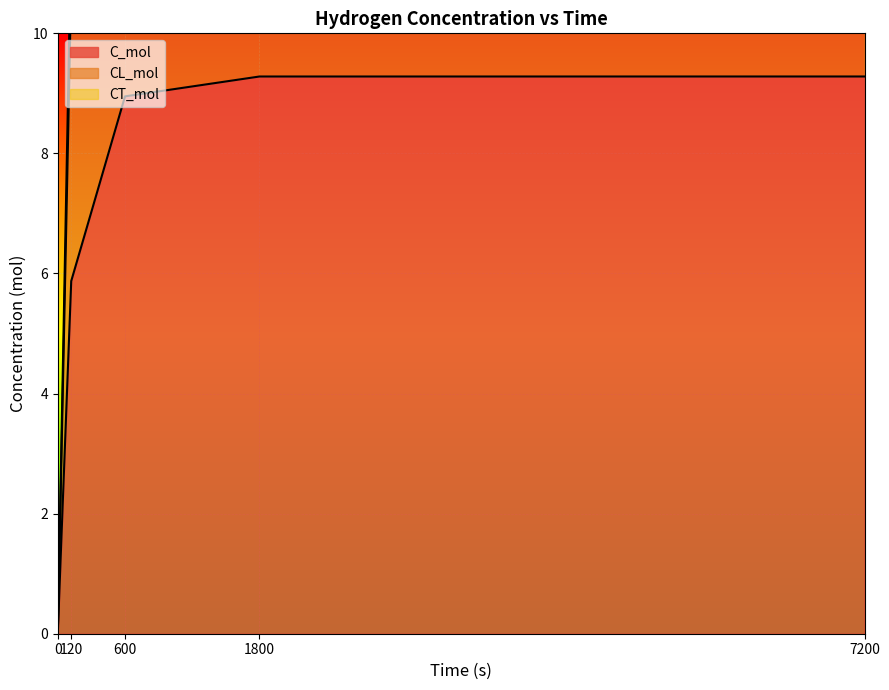

At which label is C_mol closest to 4?

120